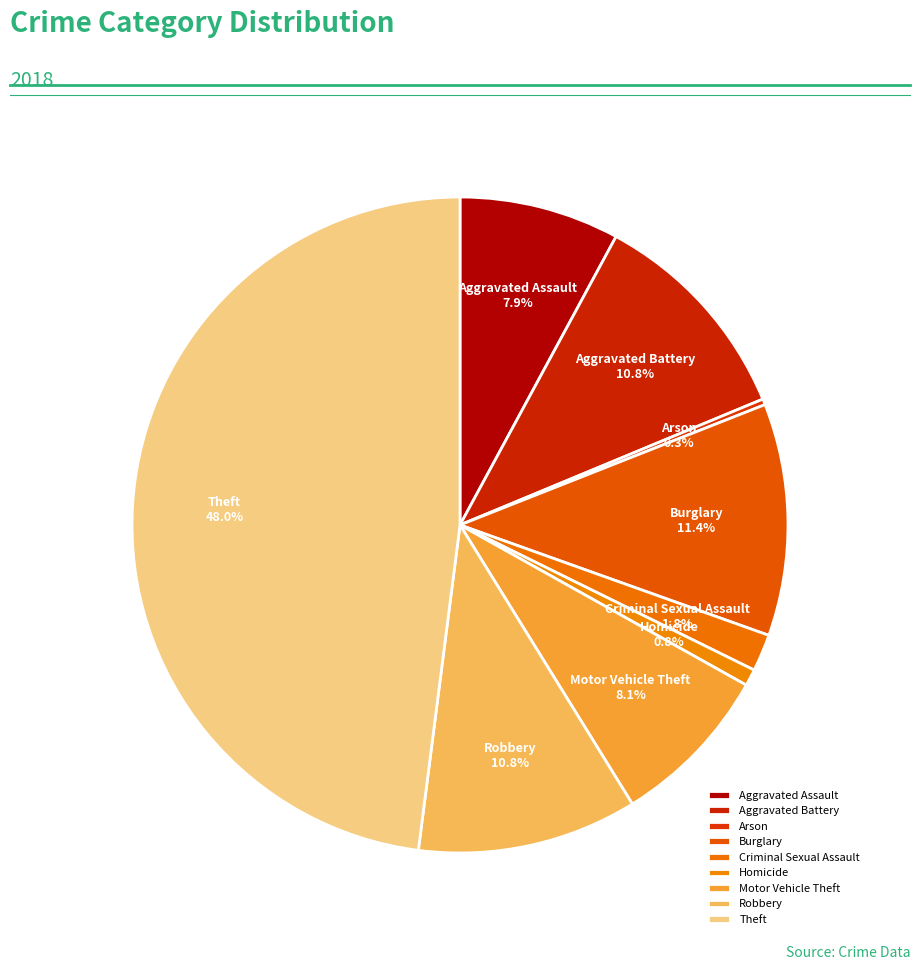

Is Aggravated Battery the majority of the pie?

No